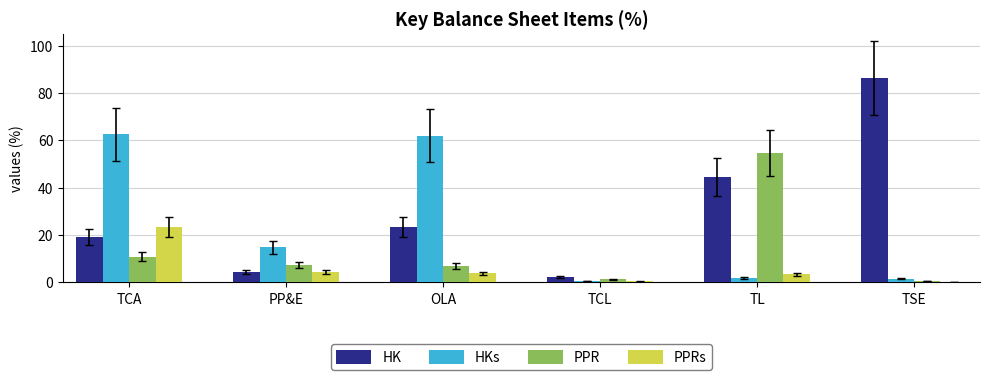

Is the value of PPRs at PP&E greater than the value of HKs at OLA?

No